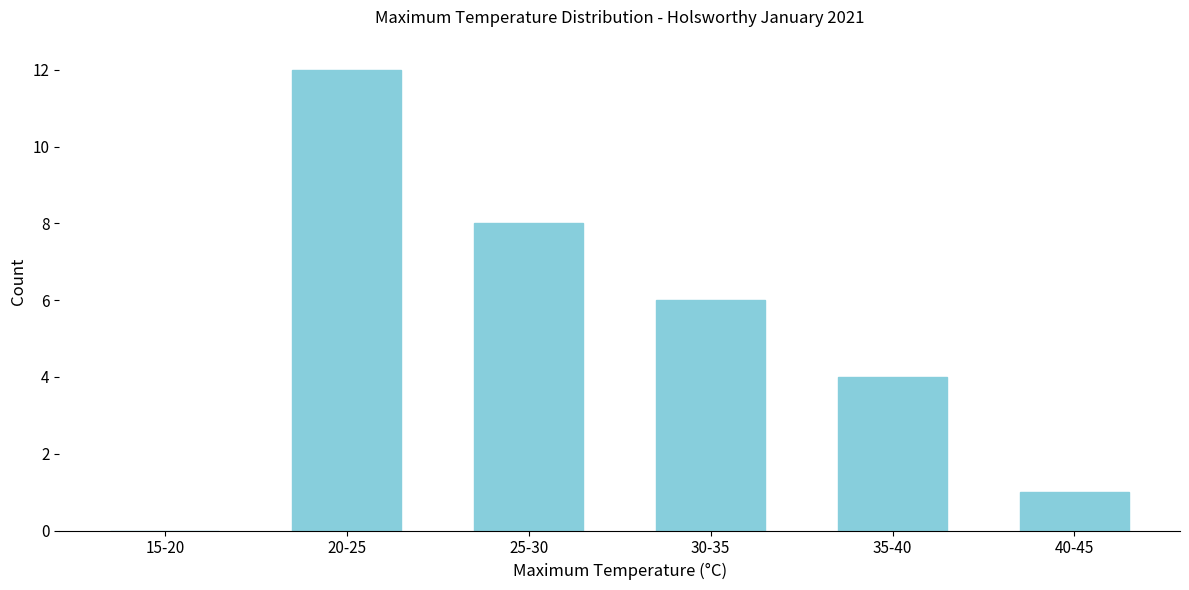

Reading right to left, extract all data points from this chart.

40-45=1	35-40=4	30-35=6	25-30=8	20-25=12	15-20=0